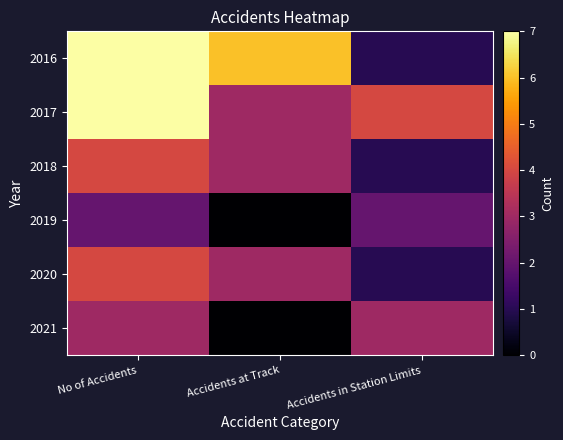

At Accidents at Track, list the series in order from largest to smallest.

2016, 2017, 2018, 2020, 2019, 2021